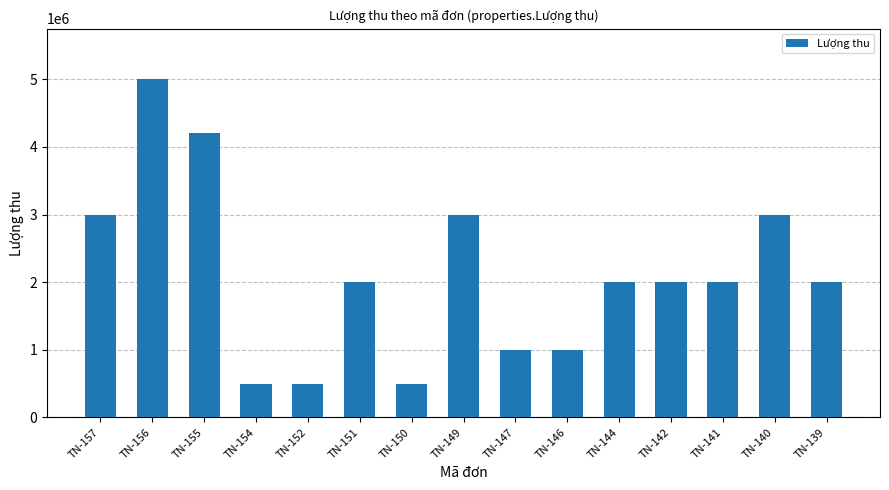

Reading right to left, extract all data points from this chart.

2000000	3000000	2000000	2000000	2000000	1000000	1000000	3000000	500000	2000000	500000	500000	4200000	5000000	3000000